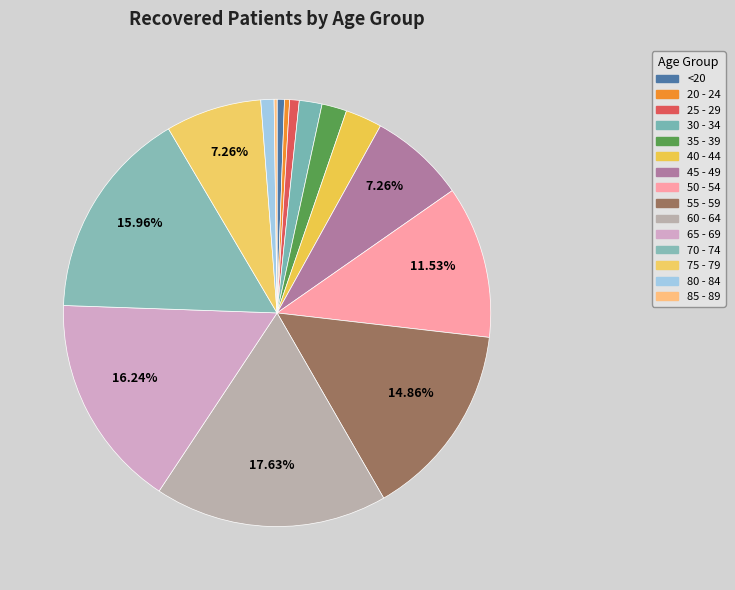

Which category has the biggest portion of the pie?

60 - 64